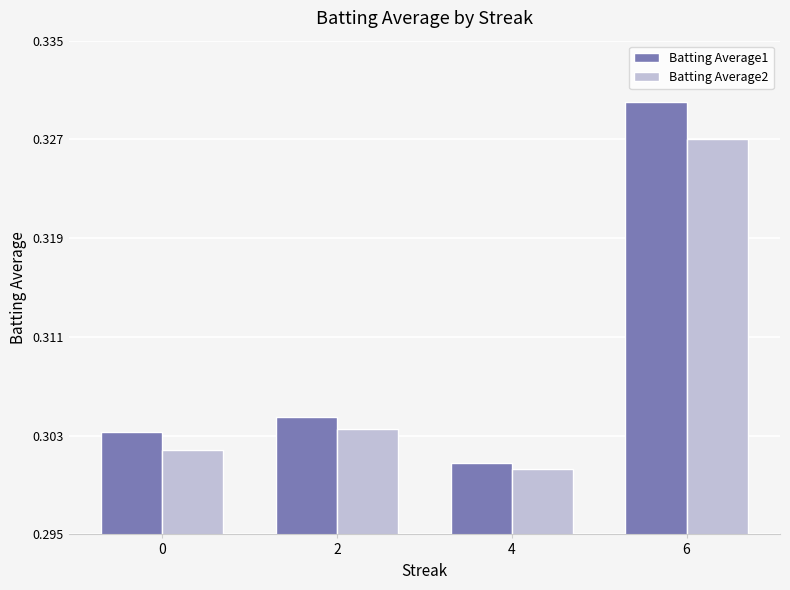

What is the sum of the Batting Average1 values at 2 and 4?

0.6